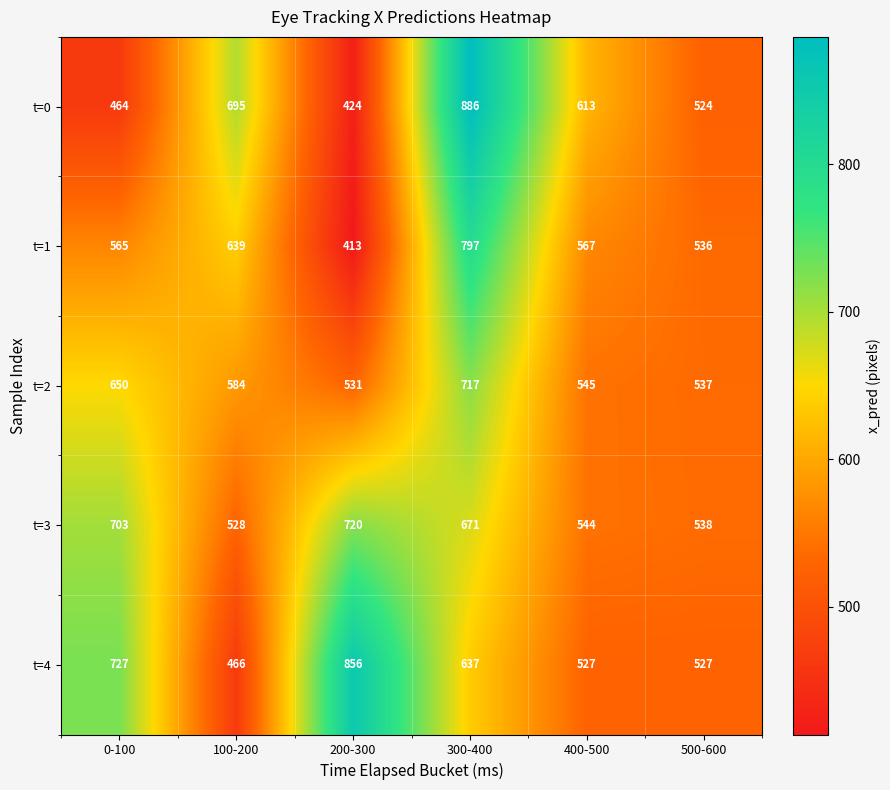

Which series has the largest range (max minus min)?

t=0